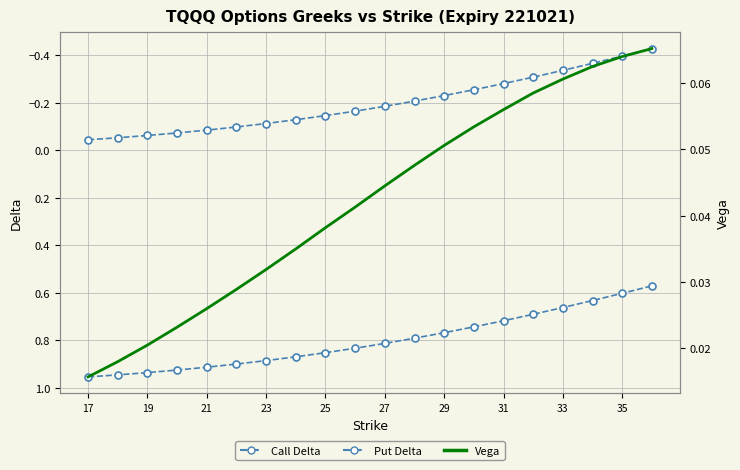

Reading left to right, list all the values displayed in this chart.

Call Delta: 1.0	0.9	0.9	0.9	0.9	0.9	0.9	0.9	0.9	0.8	0.8	0.8	0.8	0.7	0.7	0.7	0.7	0.6	0.6	0.6
Put Delta: -0.0	-0.1	-0.1	-0.1	-0.1	-0.1	-0.1	-0.1	-0.1	-0.2	-0.2	-0.2	-0.2	-0.3	-0.3	-0.3	-0.3	-0.4	-0.4	-0.4
Vega (Call/Put): 0.0	0.0	0.0	0.0	0.0	0.0	0.0	0.0	0.0	0.0	0.0	0.0	0.1	0.1	0.1	0.1	0.1	0.1	0.1	0.1